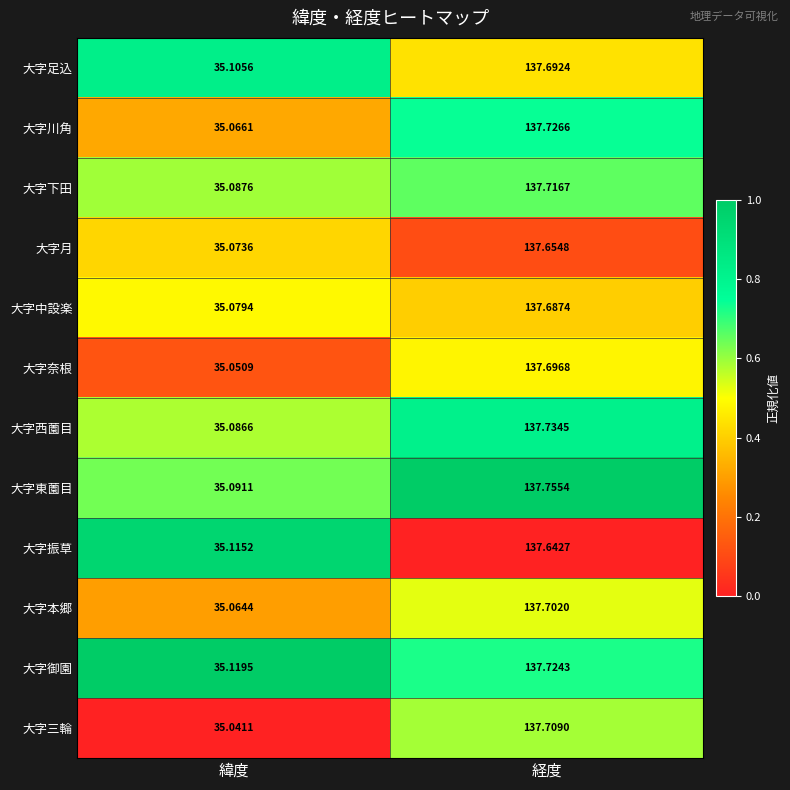

Which series changed the most between 緯度 and 経度?

大字三輪